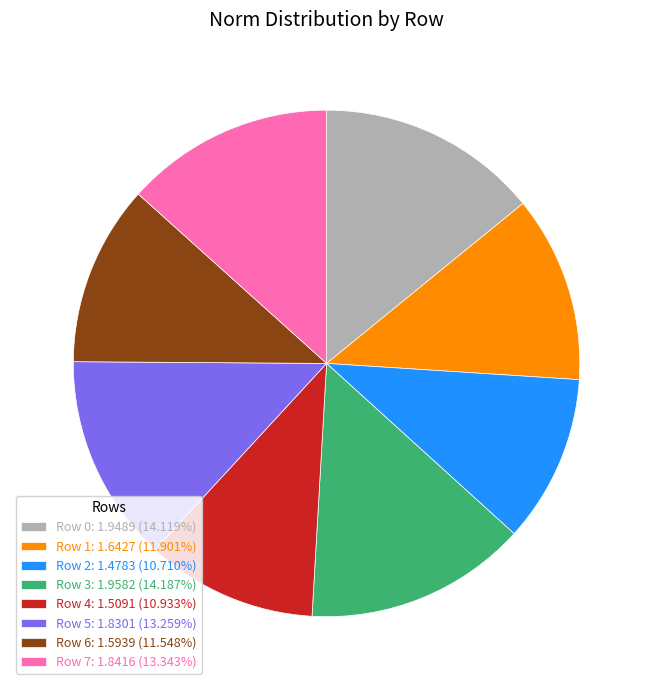

Do Row 2: 1.4783 (10.710%) and Row 6: 1.5939 (11.548%) together represent more than half of the pie?

No